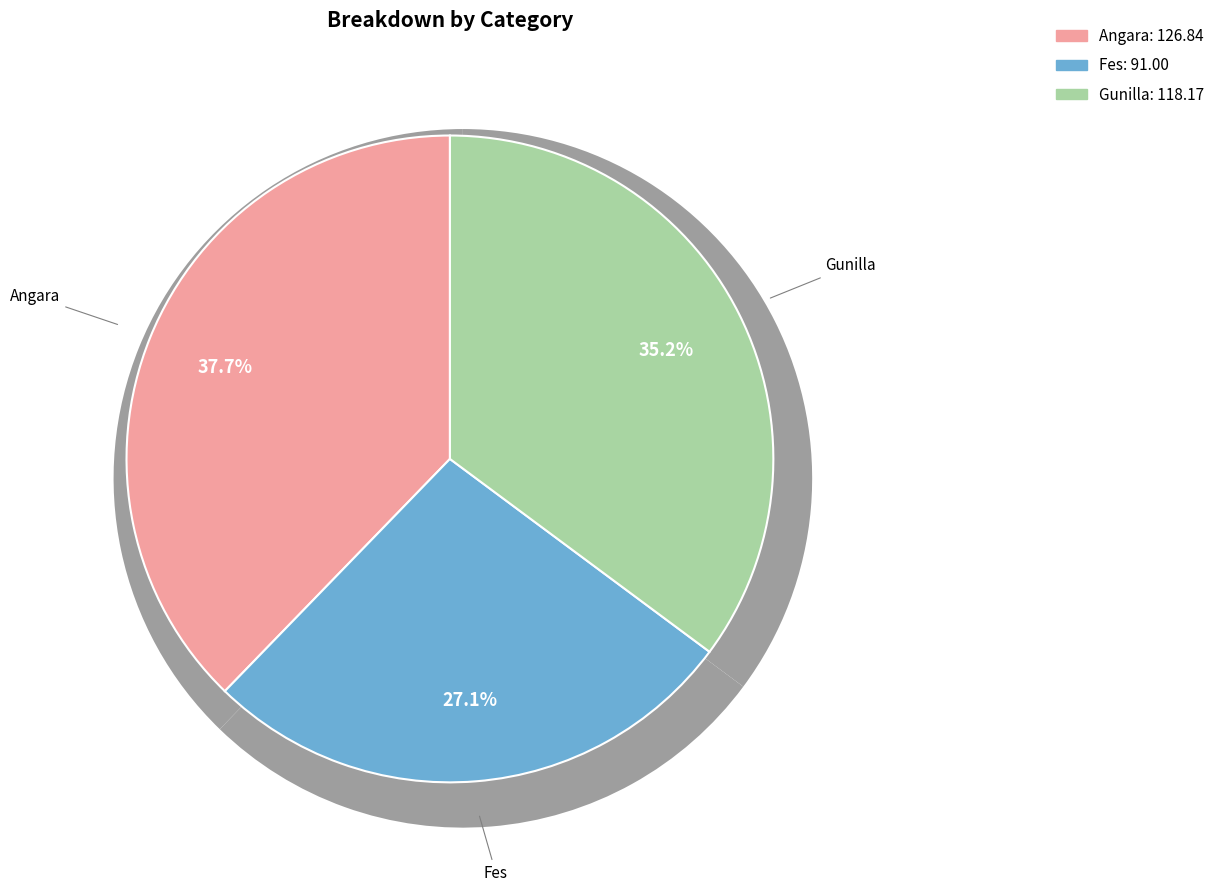

The Fes slice represents 42% of the pie. True or false?

False